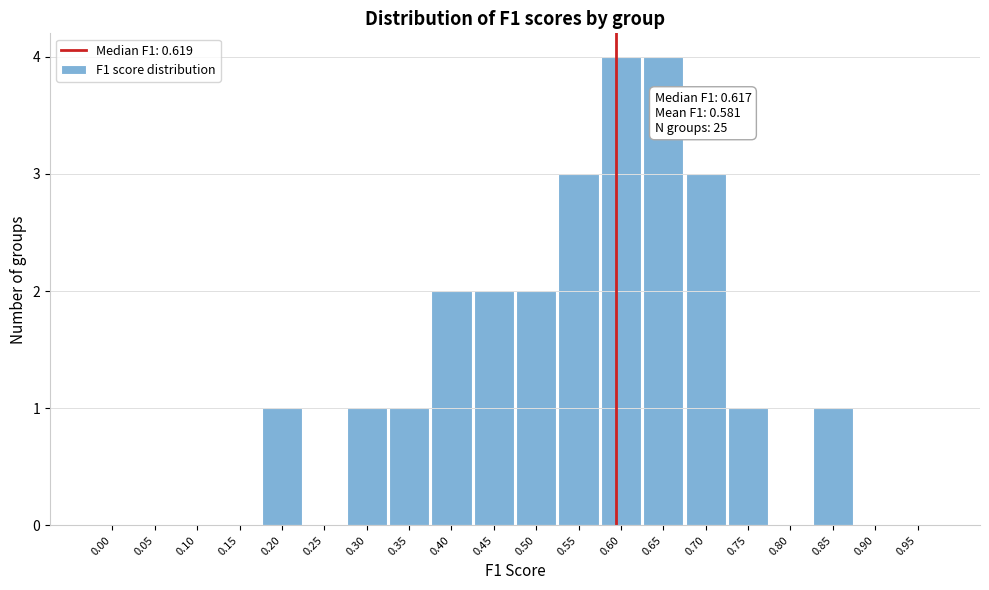

Reading right to left, extract all data points from this chart.

0.95=0	0.90=0	0.85=1	0.80=0	0.75=1	0.70=3	0.65=4	0.60=4	0.55=3	0.50=2	0.45=2	0.40=2	0.35=1	0.30=1	0.25=0	0.20=1	0.15=0	0.10=0	0.05=0	0.00=0